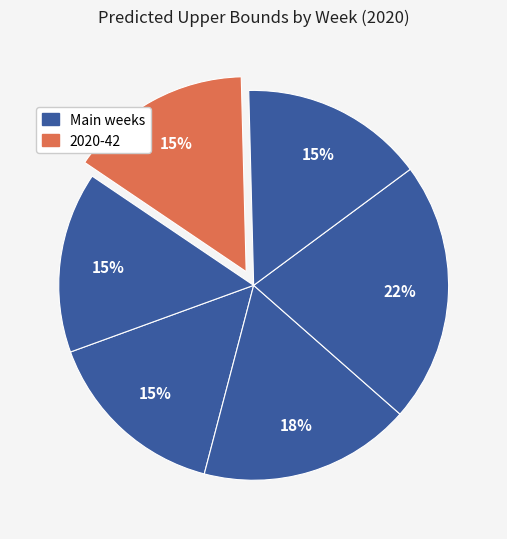

To the nearest percent, what is the average slice percentage?

17%